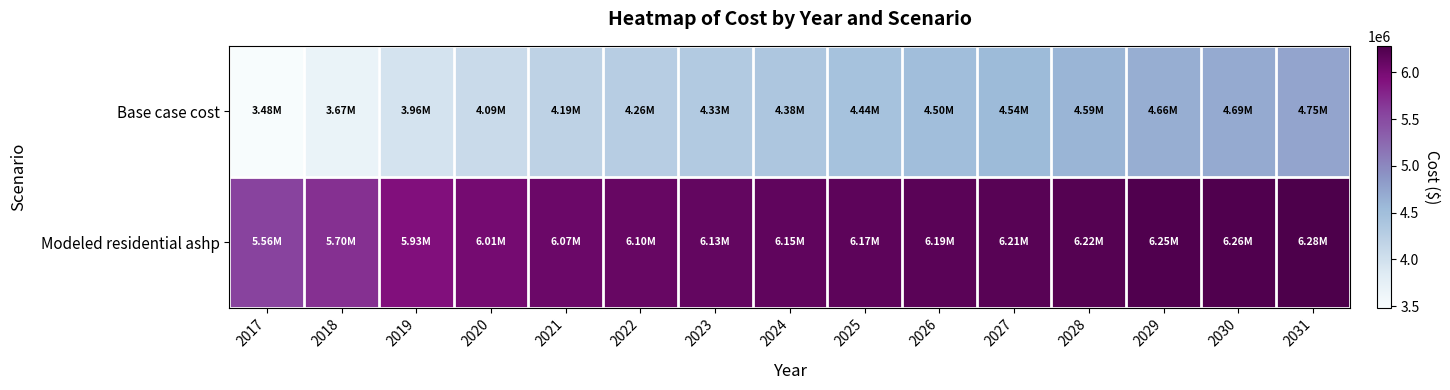

Which has a higher value, 2018 or 2029?

2029